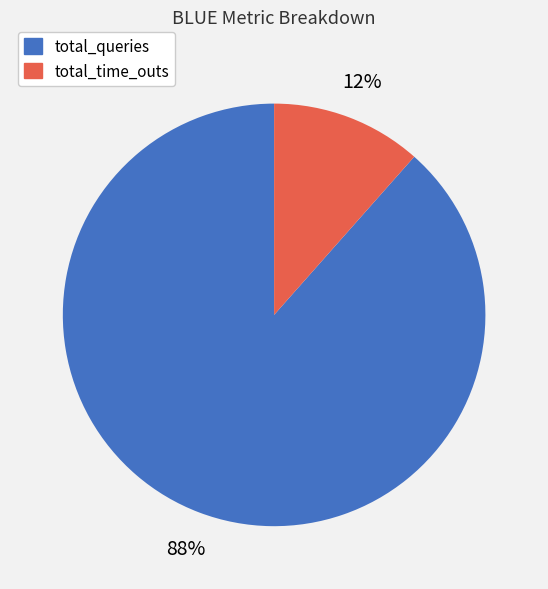

How many slices are in this pie chart?

2